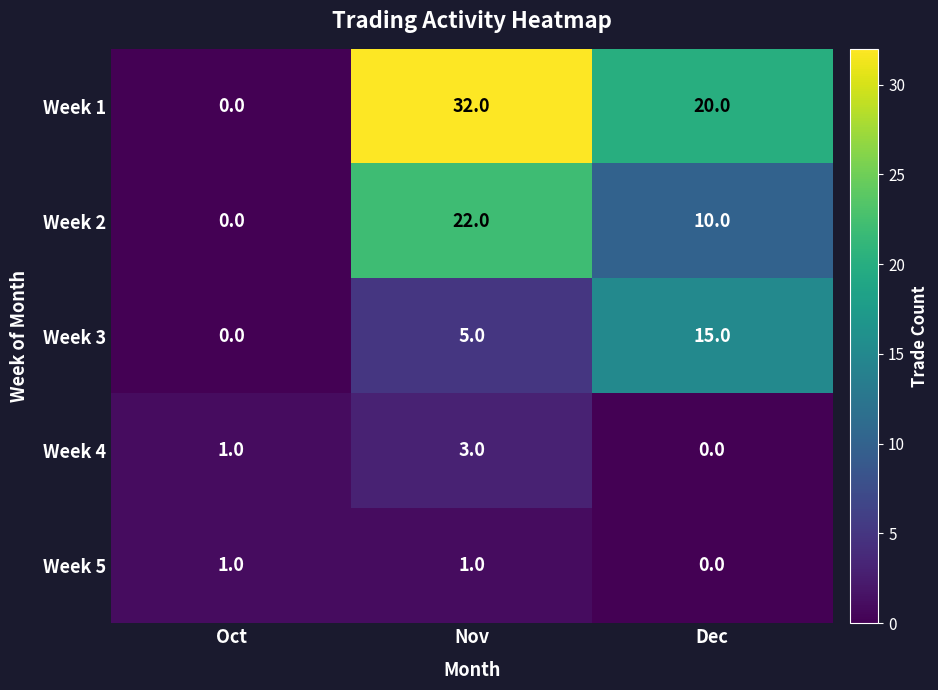

Reading left to right, extract all data points from this chart.

Week 1: Oct=0	Nov=32	Dec=20
Week 2: Oct=0	Nov=22	Dec=10
Week 3: Oct=0	Nov=5	Dec=15
Week 4: Oct=1	Nov=3	Dec=0
Week 5: Oct=1	Nov=1	Dec=0